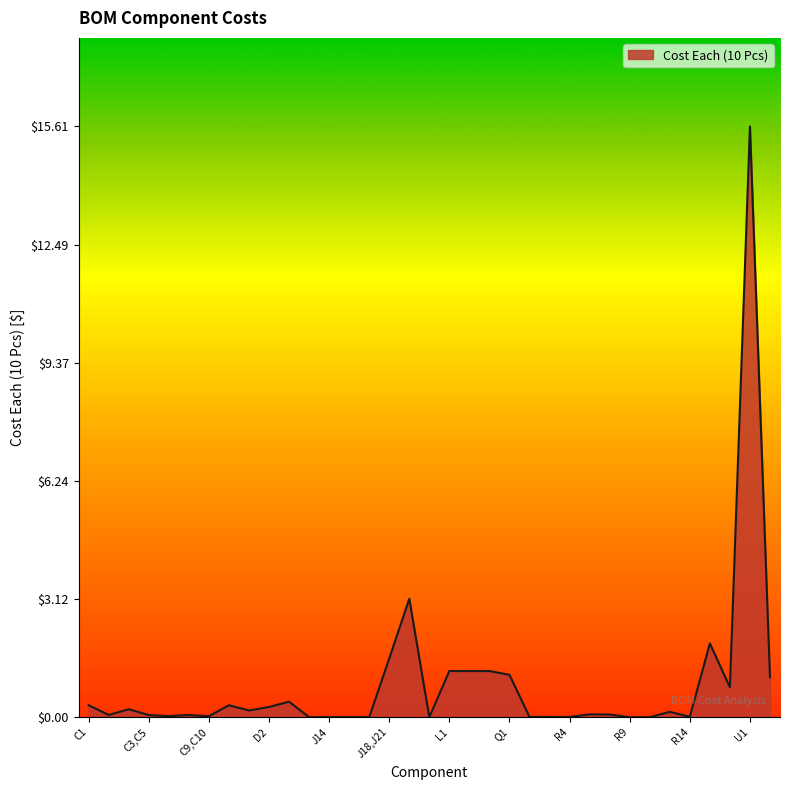

What is the maximum value shown in the chart?

15.6